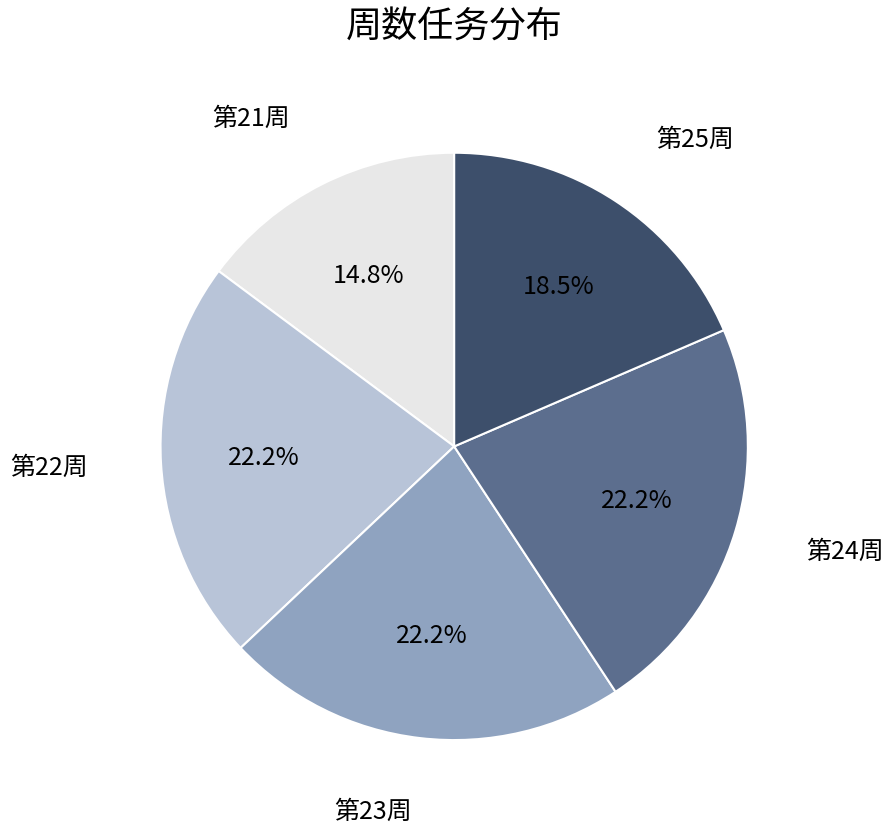

Combined, what portion of the pie is 第21周 and 第23周?

37.0%